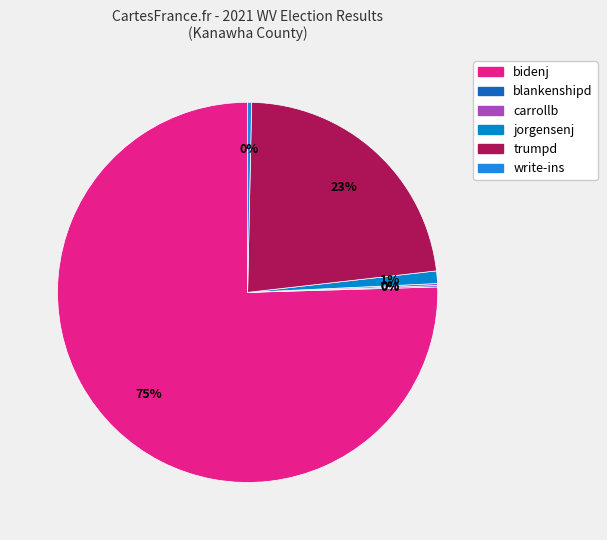

Between write-ins and trumpd, which is larger?

trumpd